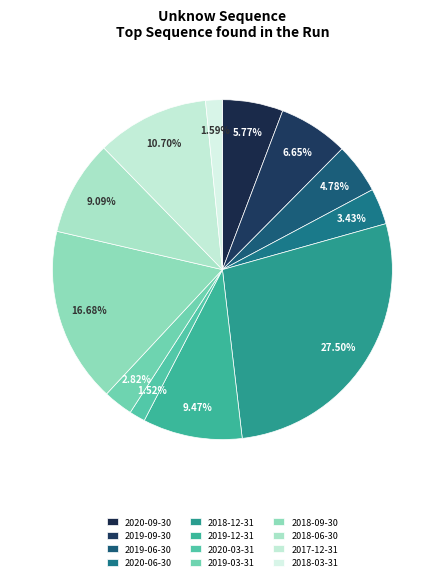

Is it true that 2020-06-30 is 1% of the pie?

False